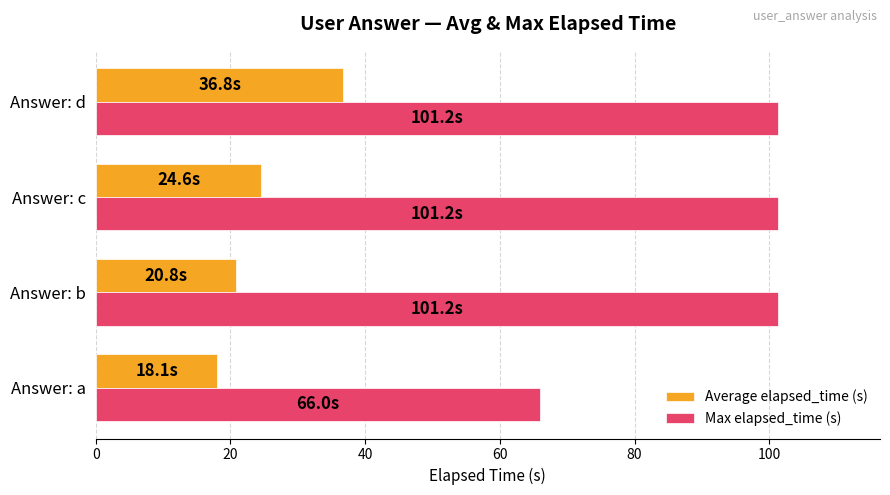

What is the difference between the highest and lowest values at Answer: b?

80.4